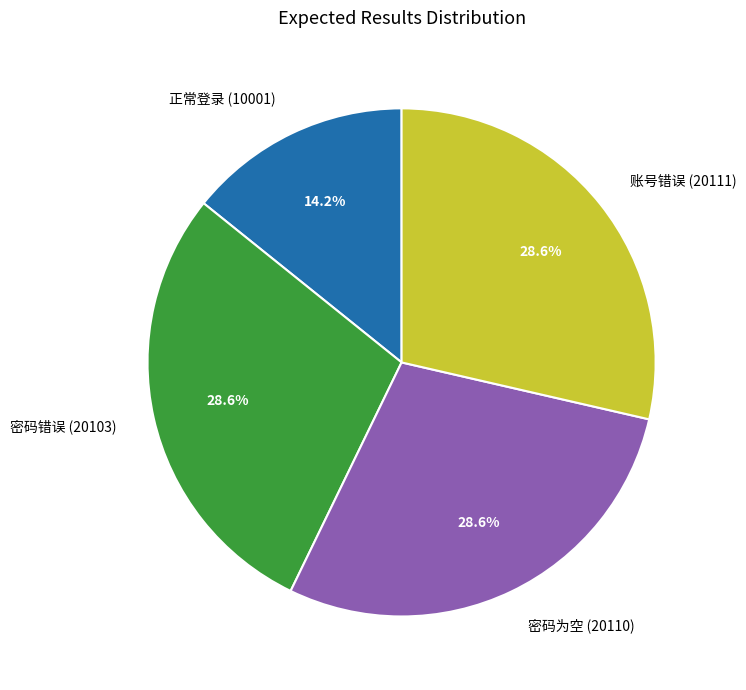

Does 正常登录 (10001) account for over 50% of the chart?

No